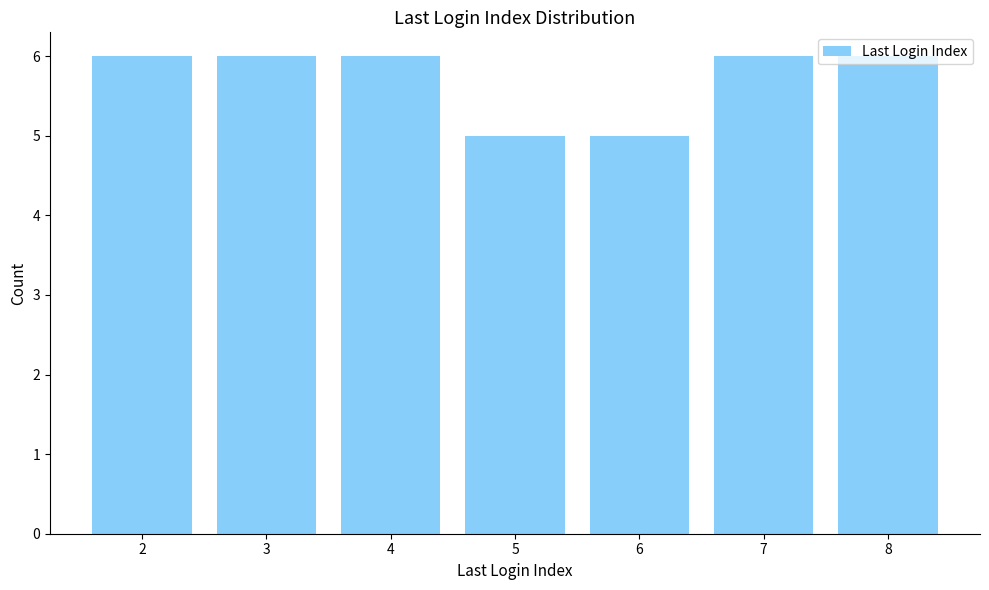

What is the difference between the maximum and minimum values?

1